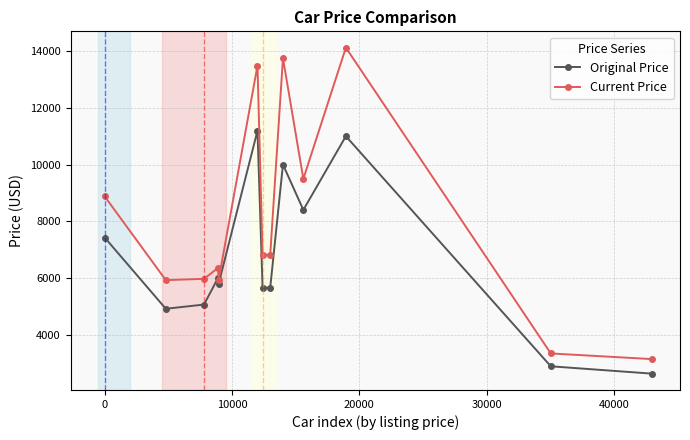

Which series has the largest total across all categories?

Current Price